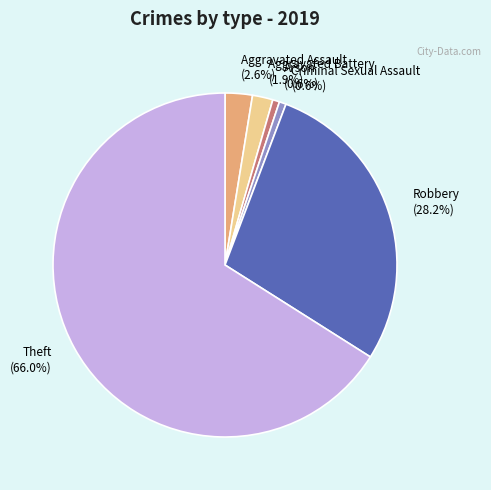

To the nearest percent, what is the average slice percentage?

17%